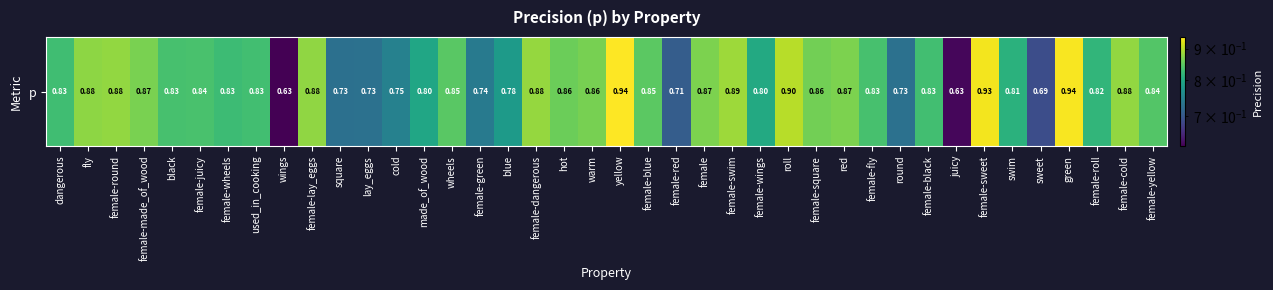

How many distinct data groups are displayed?

1